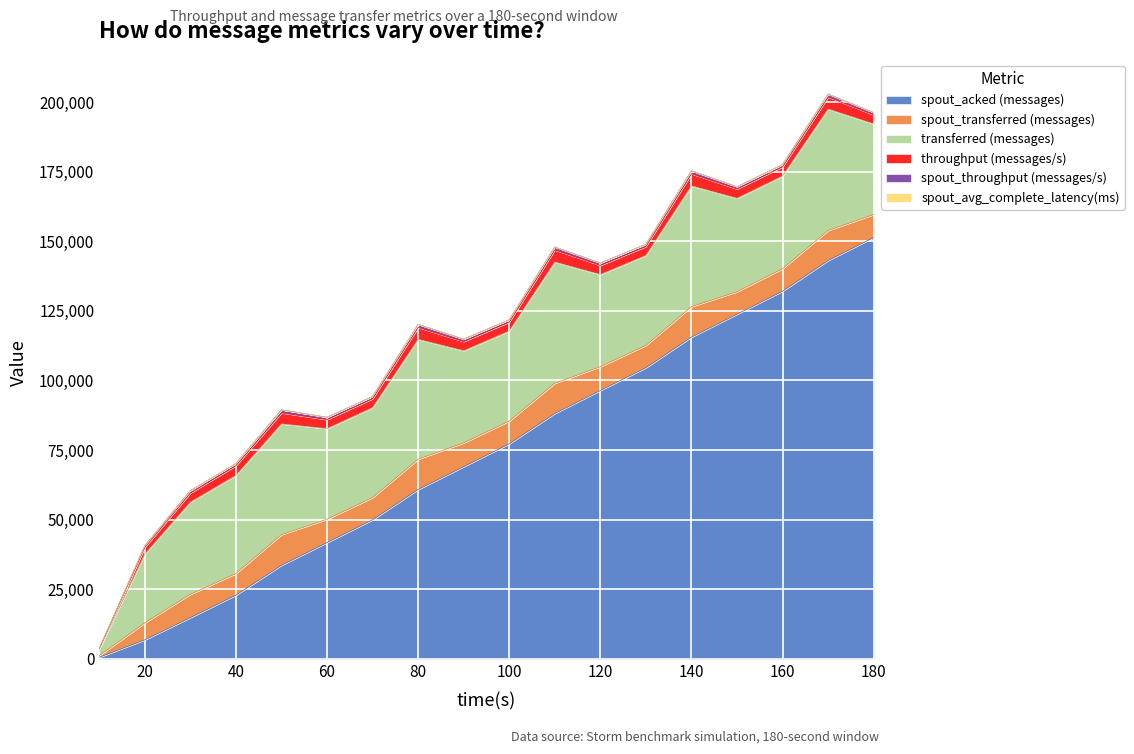

What is the value of the spout_transferred (messages) point at the 1st from the left?

560.0